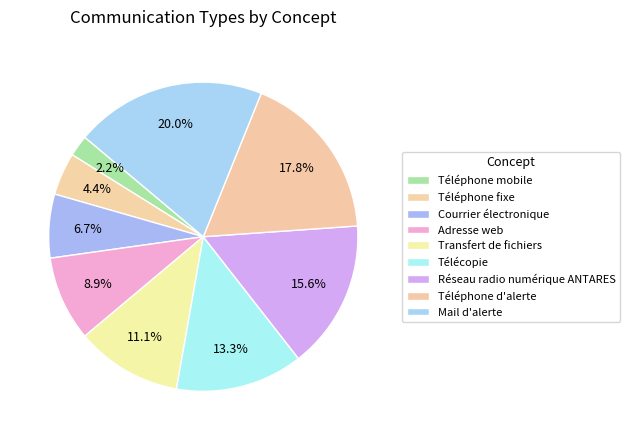

Does Transfert de fichiers represent more than half of the total?

No